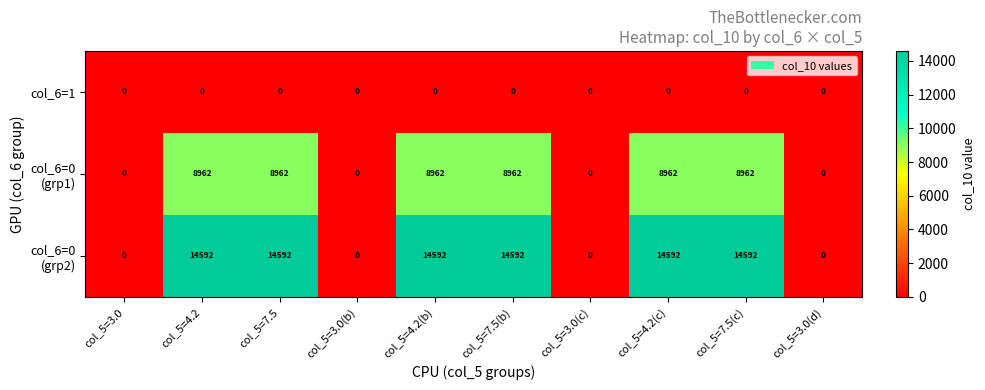

How many series are shown in this chart?

3